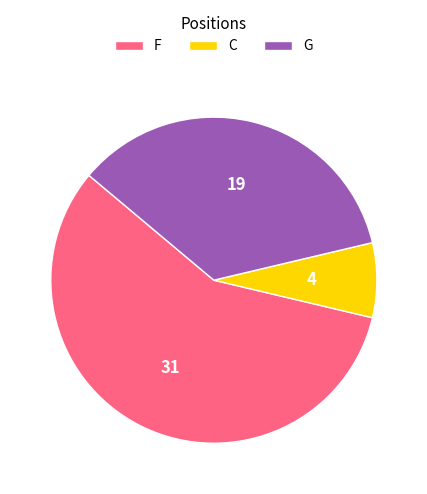

Is the sum of C and G greater than half?

No